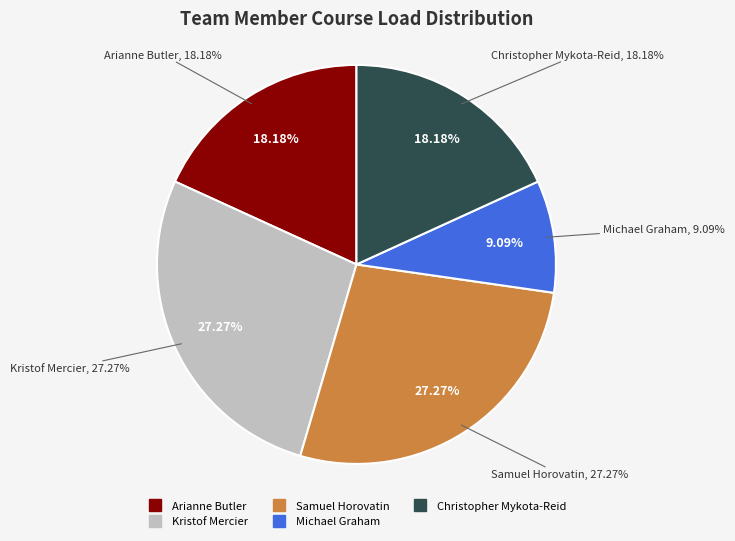

To the nearest percent, what is the difference between the largest and smallest slice percentages?

18%